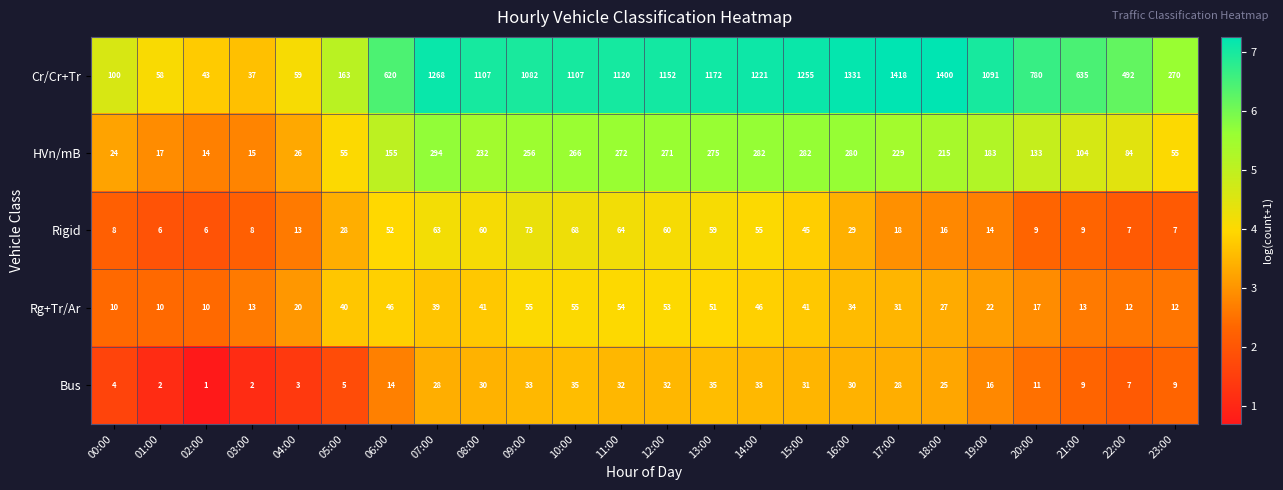

The Bus series shows 8 at 05:00. True or false?

False